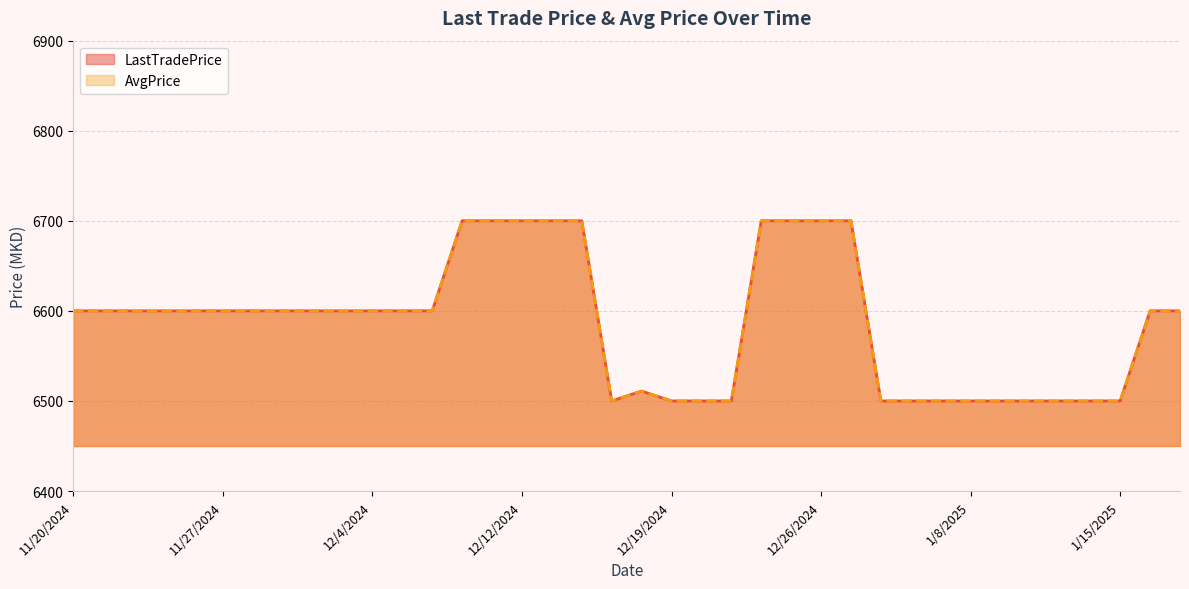

True or false: LastTradePrice has more than 1 points higher than both neighbors.

False